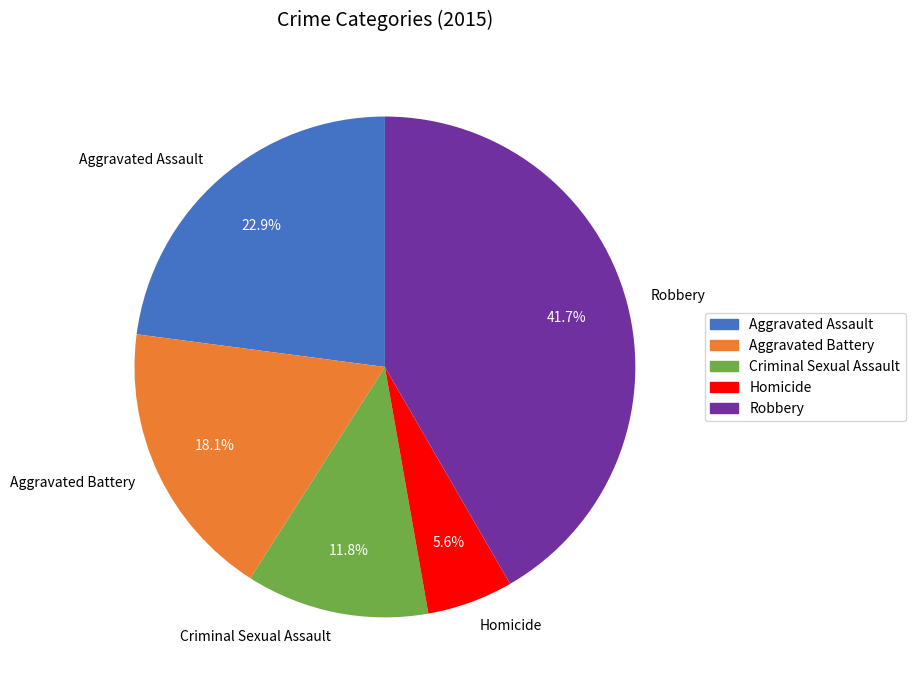

What is the largest slice in the pie chart?

Robbery